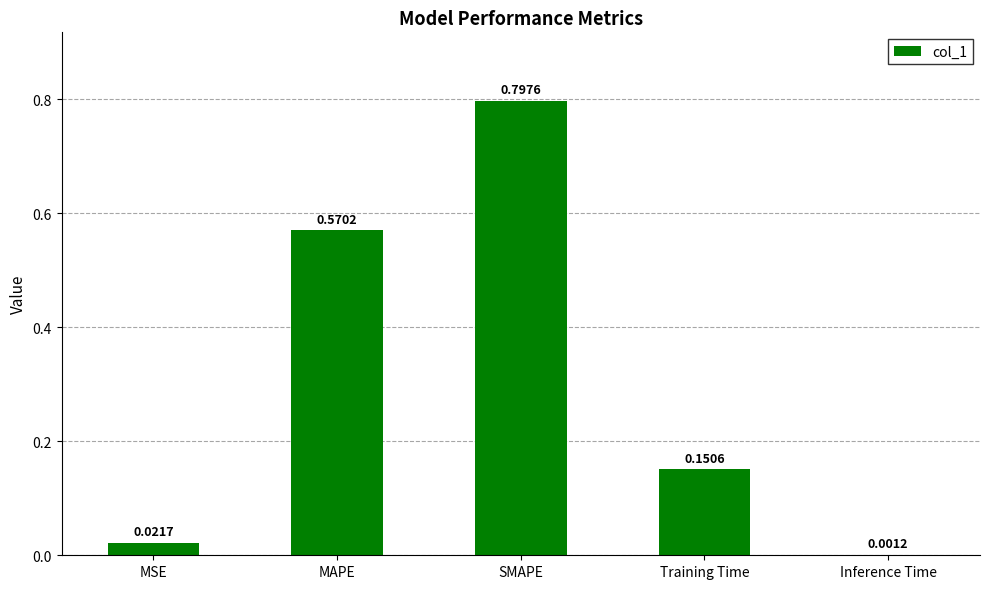

What is the sum of all values?

1.5